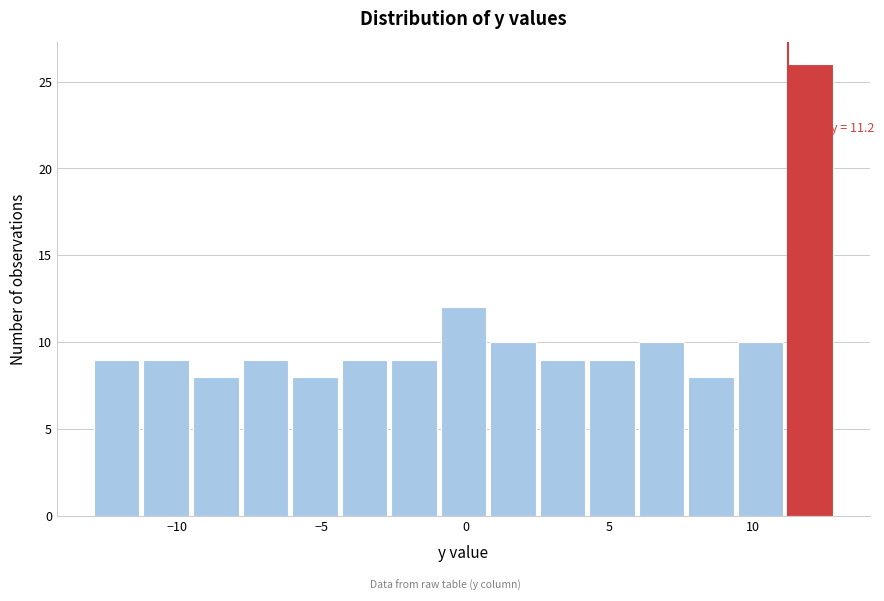

Around what value on the x-axis is the tallest bar? Give the approximate position of its centre, as read against the axis.

12.0